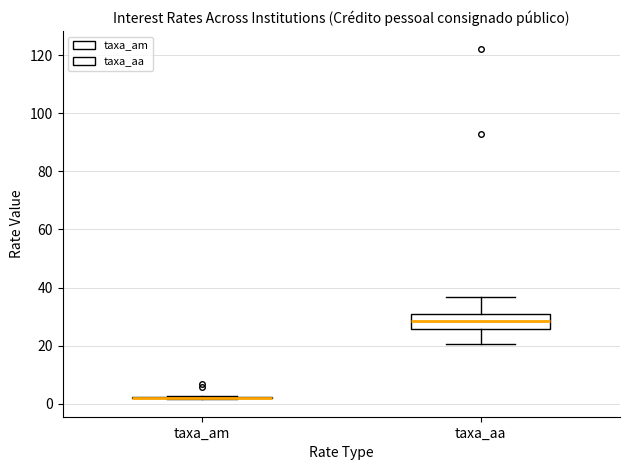

Which box is the tallest, from its lower edge to its upper edge?

taxa_aa